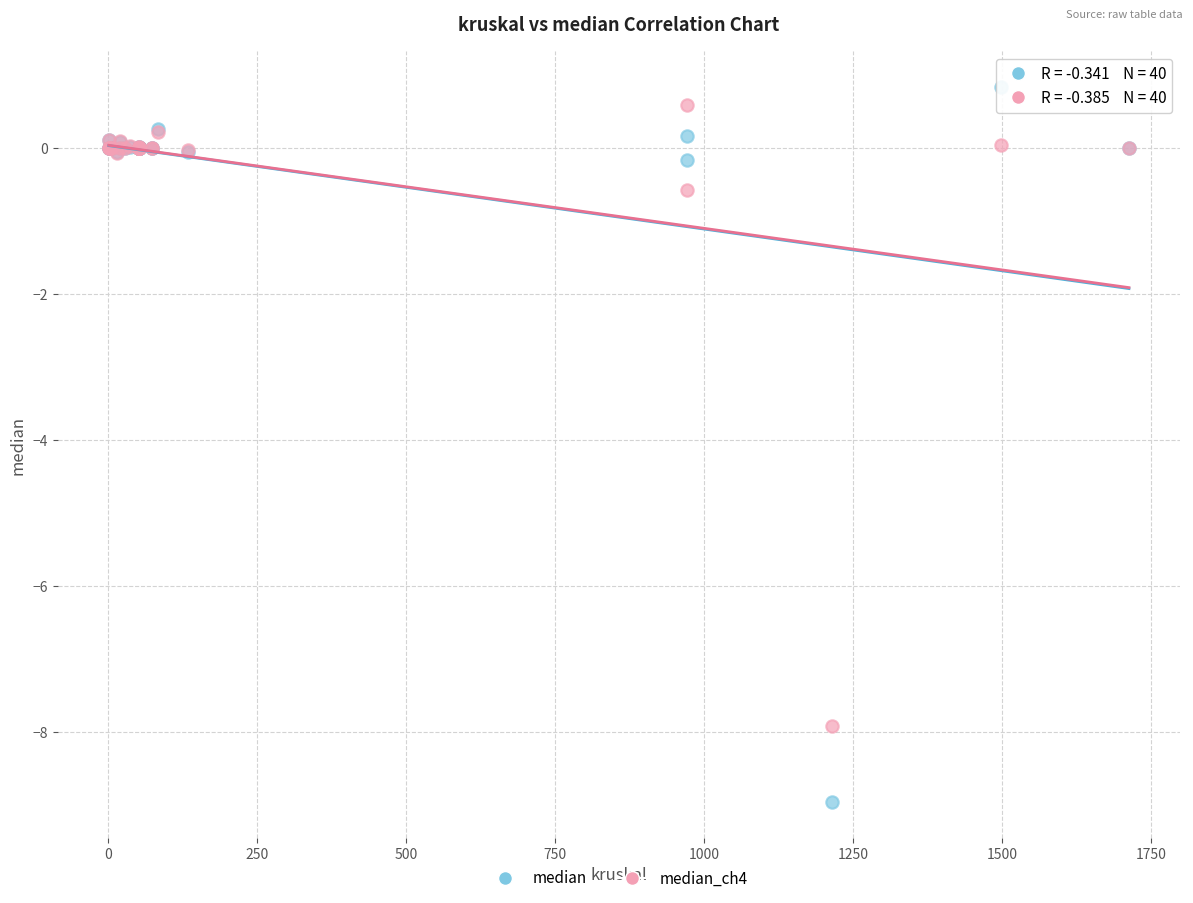

Which series reaches the maximum Y coordinate?

median